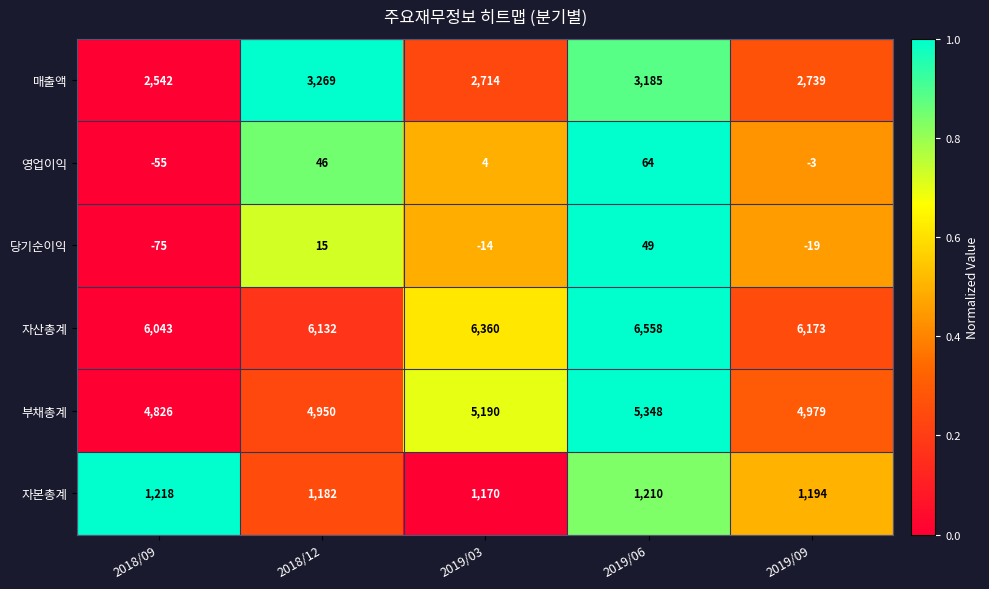

Is it true that 부채총계 equals 4979 at 2019/09?

True